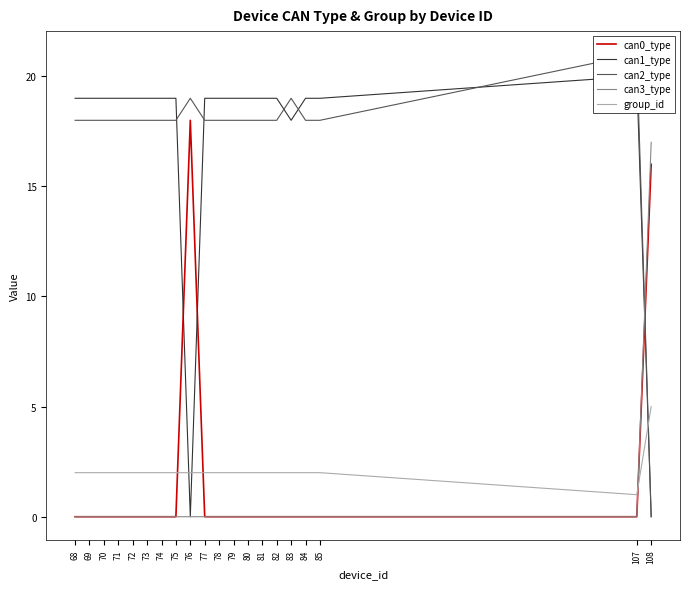

The can1_type series shows 7 at 71. True or false?

False